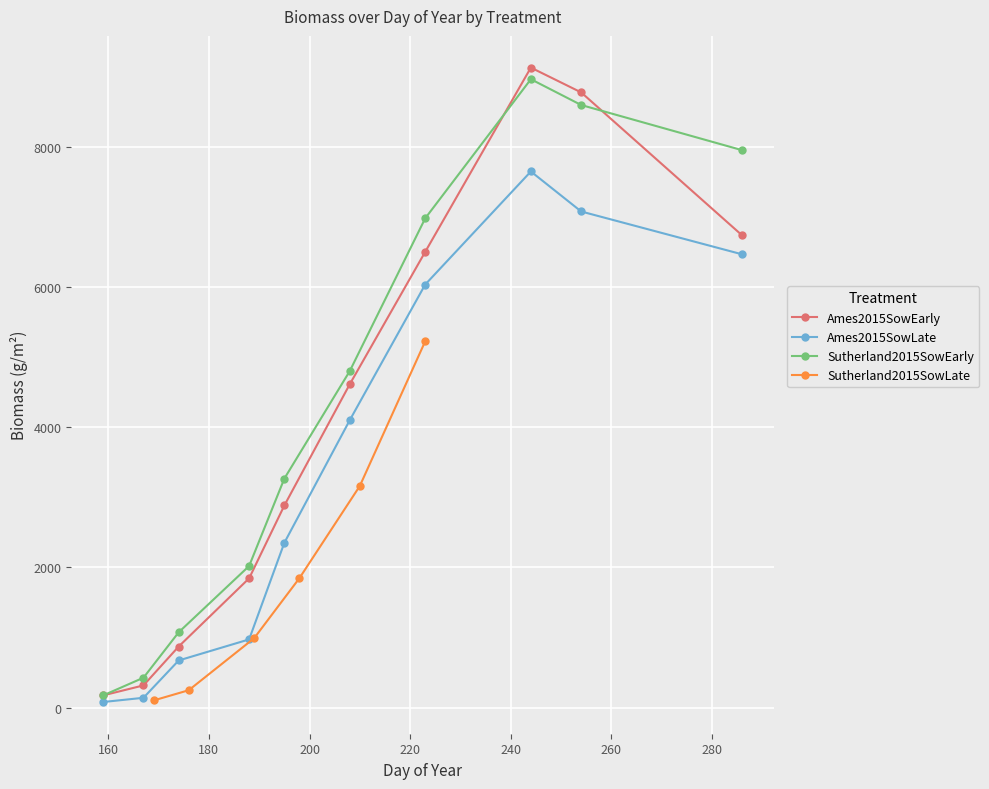

At which category is the sum across all series the highest?

244